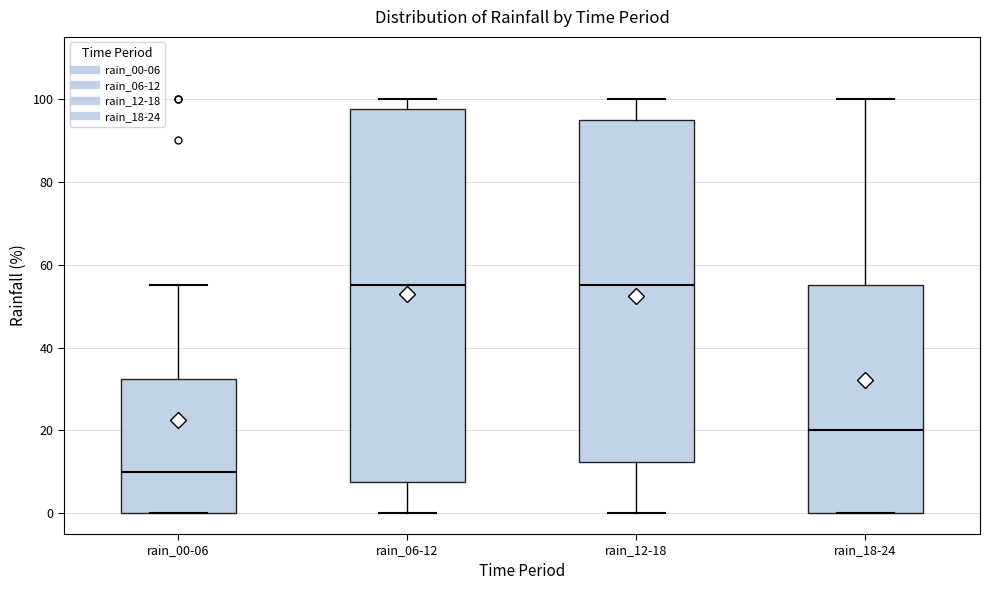

Where is the upper edge of the box for rain_12-18 on the y-axis? The values are not printed on the chart, so give them approximately, as read against the axis.

96